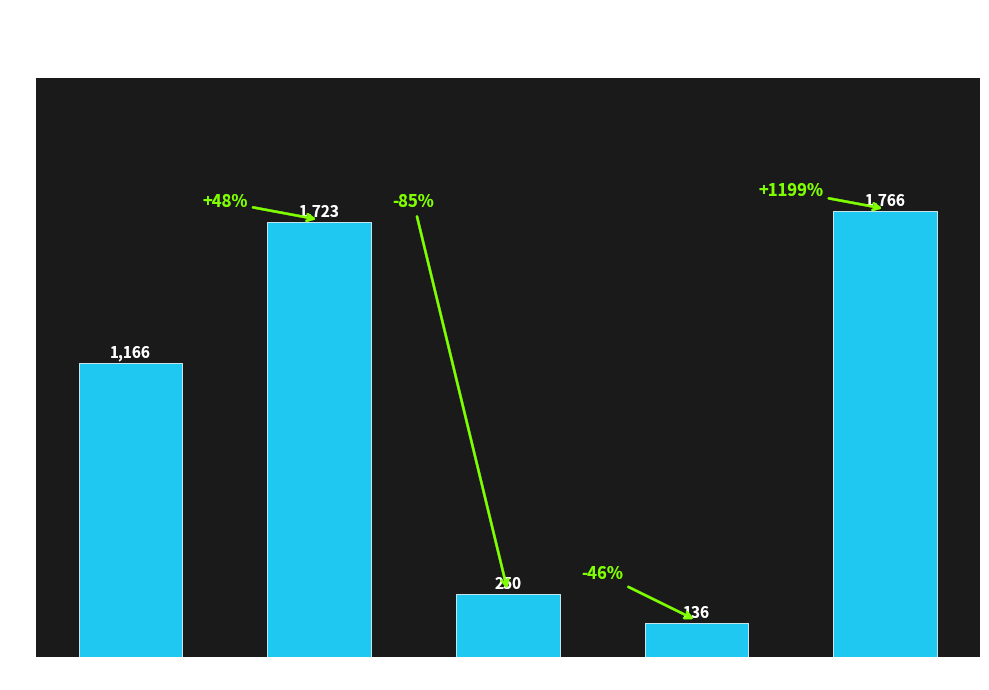

Which has a higher value, Criminal Sexual Assault or Aggravated Assault?

Aggravated Assault